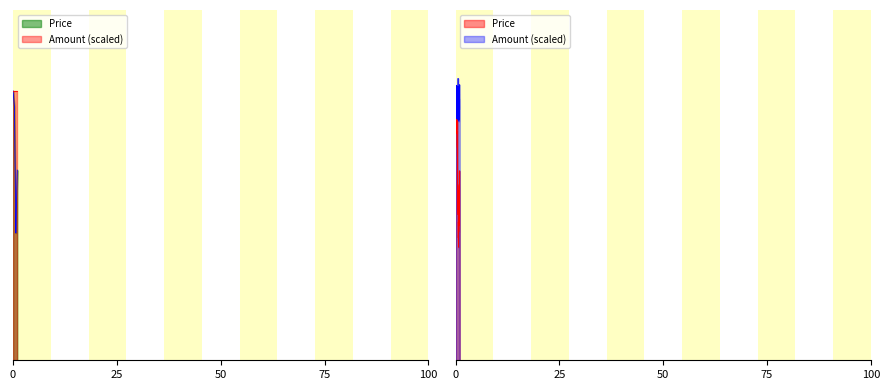

How many lines are shown in the chart?

2